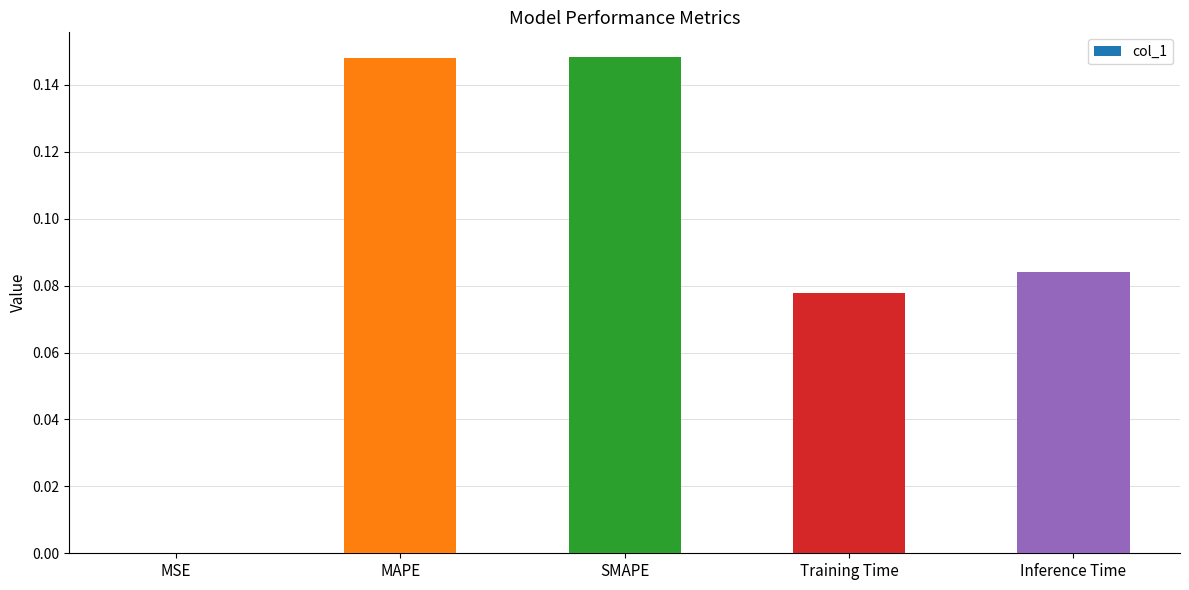

Between Inference Time and SMAPE, which is larger?

SMAPE